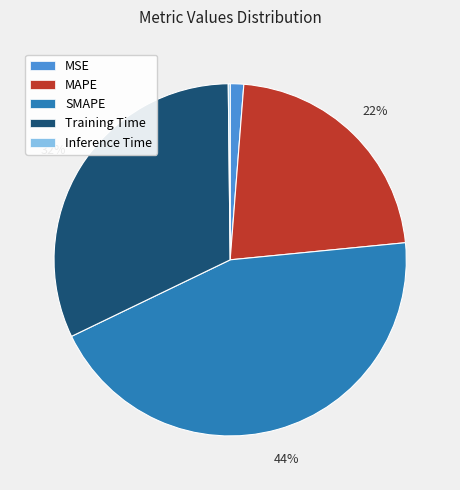

Is it true that MSE is 10% of the pie?

False